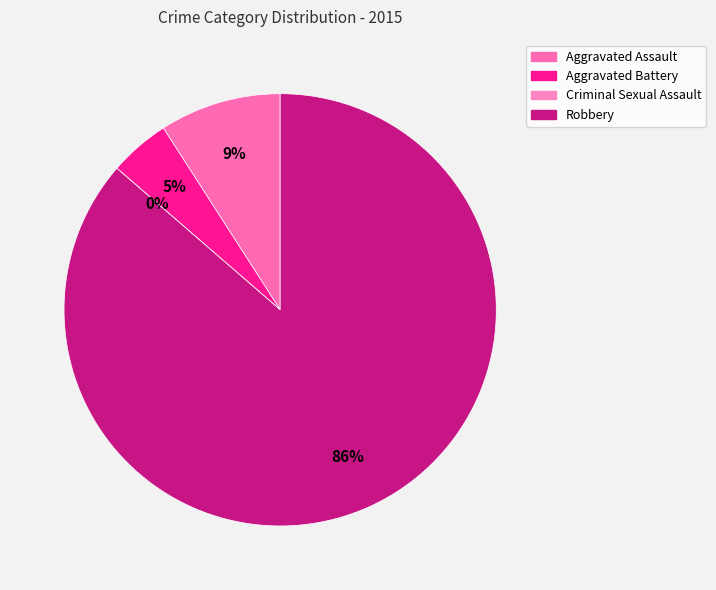

Which slice is the smallest?

Criminal Sexual Assault